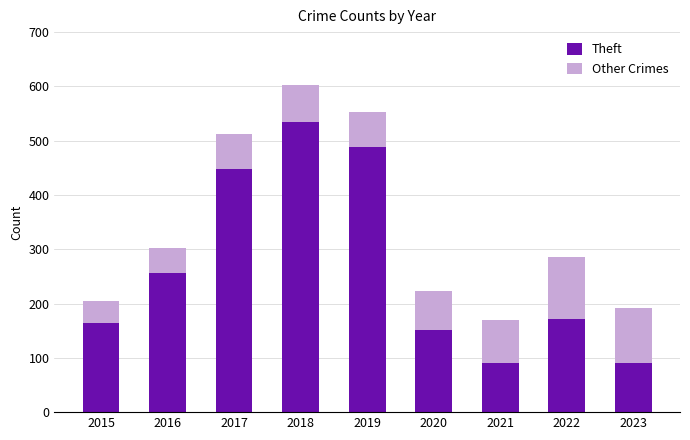

True or false: Theft has a value of 534 at 2018.

True